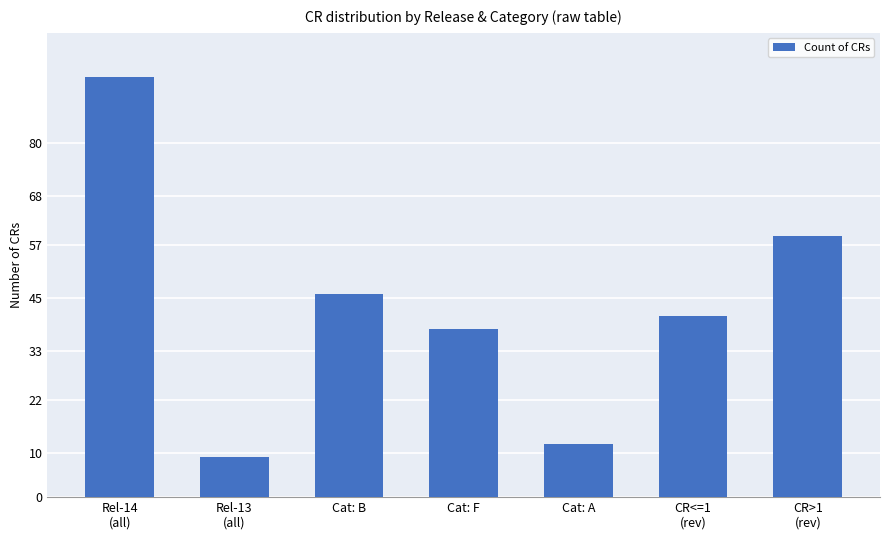

What is the sum of all values?

300